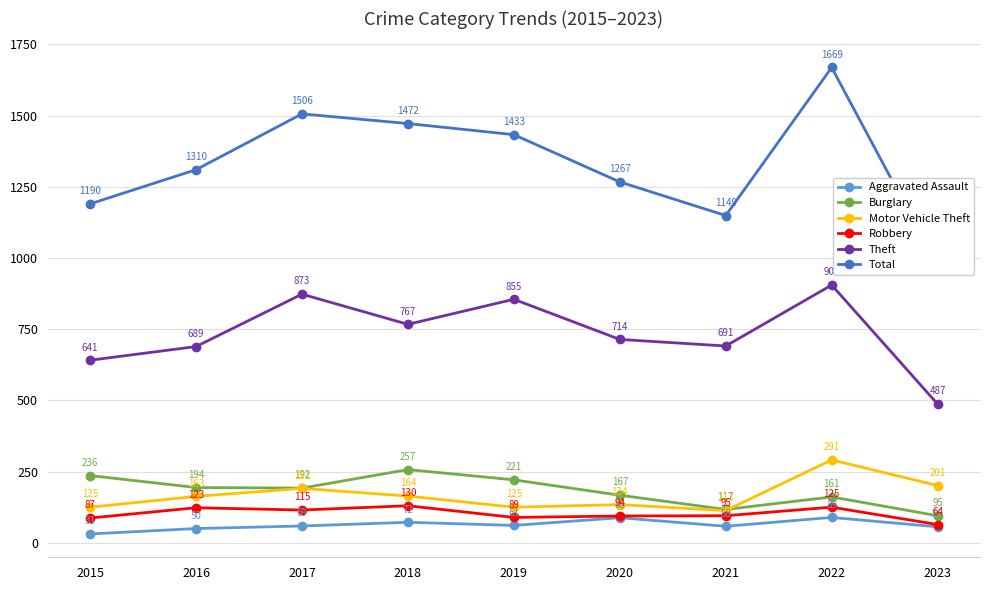

How many lines are shown in the chart?

6